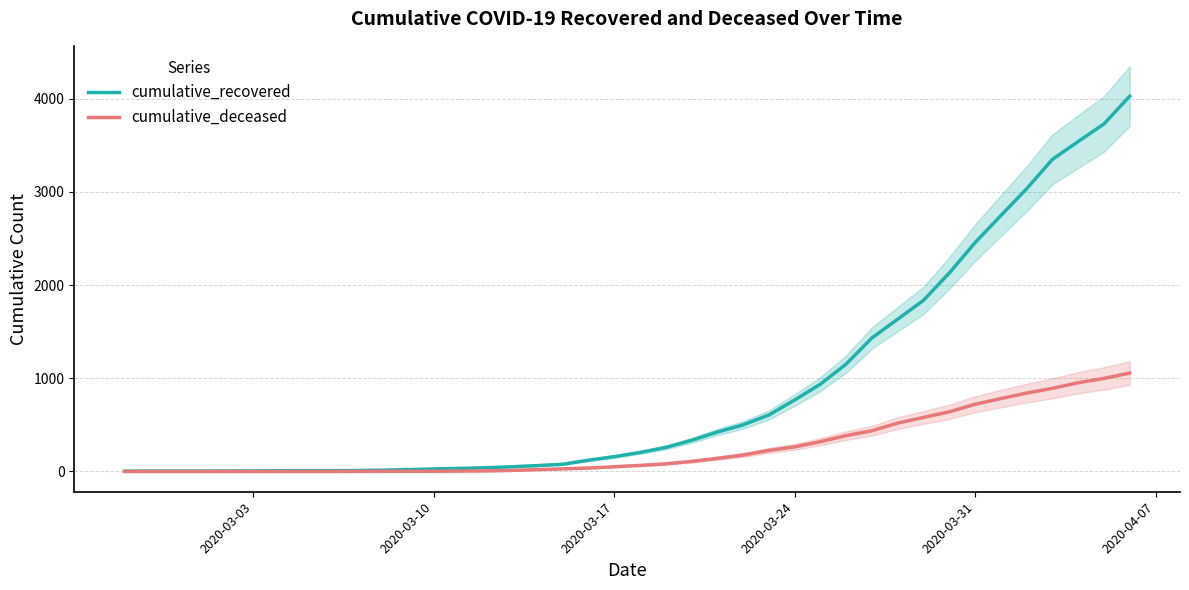

What is the highest value of the cumulative_recovered series?

4026